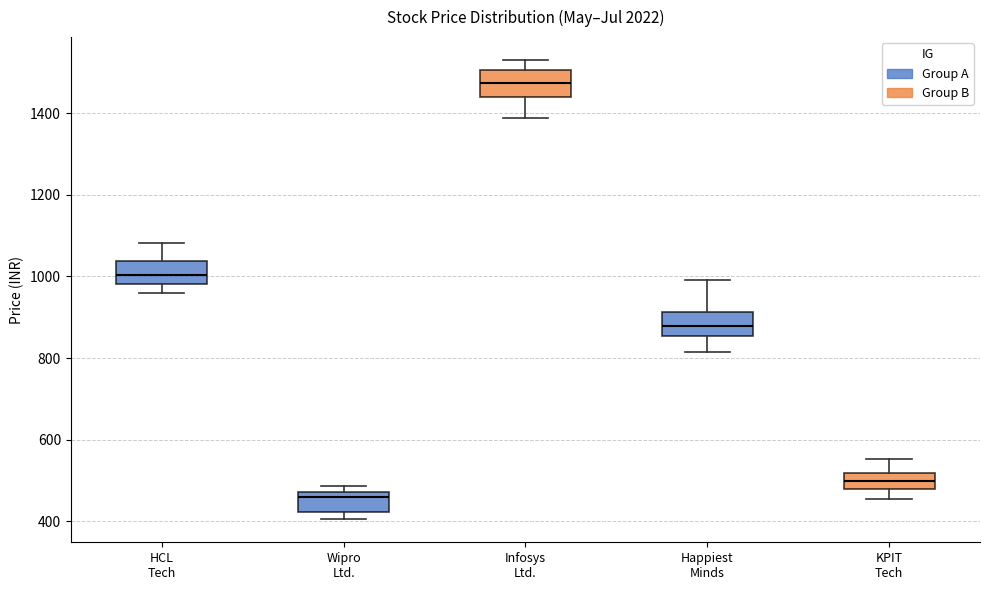

Where is the upper edge of the box for Wipro Ltd. on the y-axis? The values are not printed on the chart, so give them approximately, as read against the axis.

480